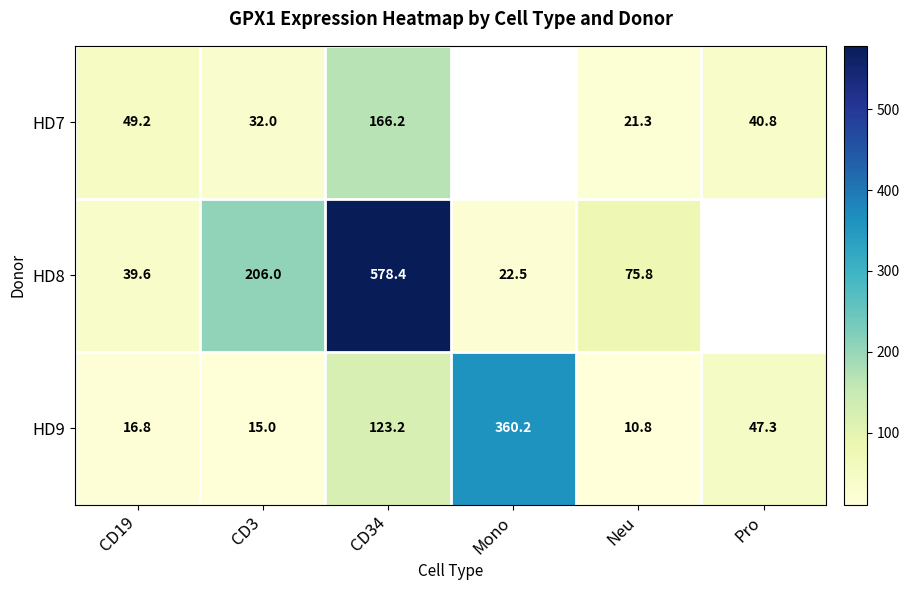

At which label does HD9 reach its peak?

Mono